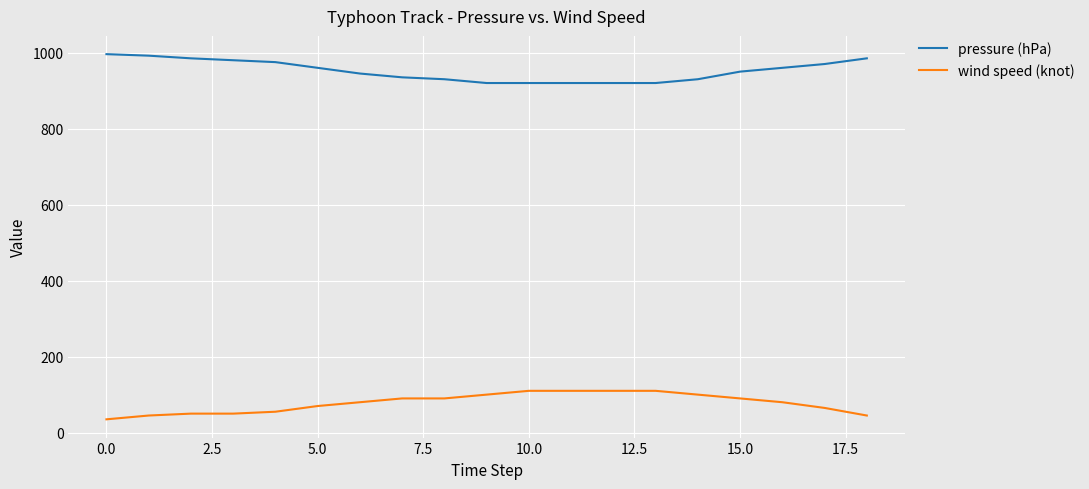

List the series in order of their overall mean, highest first.

pressure (hPa), wind speed (knot)